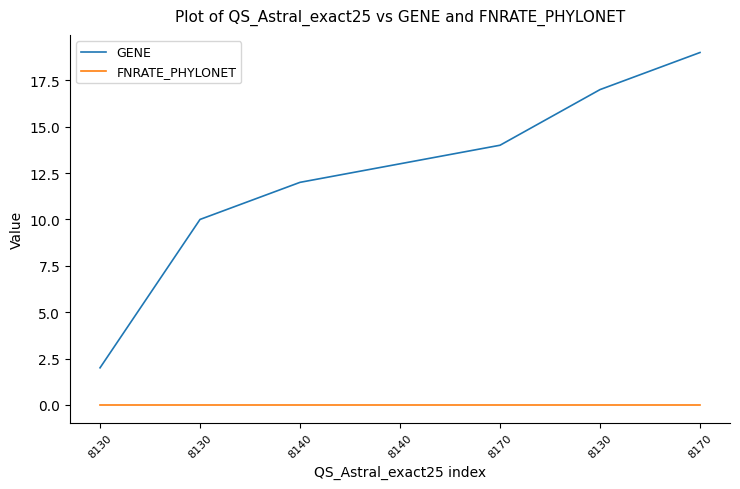

Where is GENE nearest to the value 10?

8130